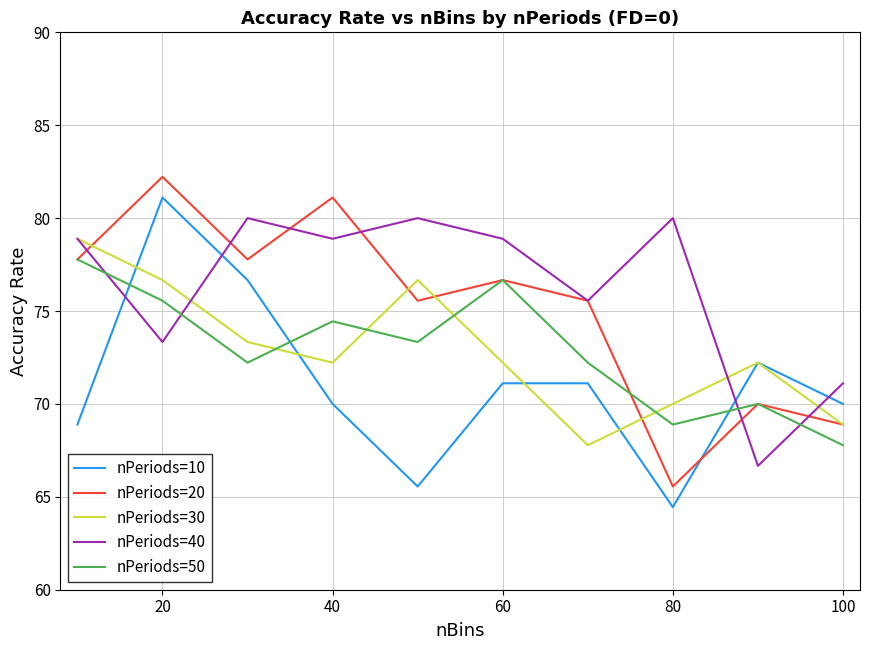

How many intersections are there between nPeriods=20 and nPeriods=10?

1